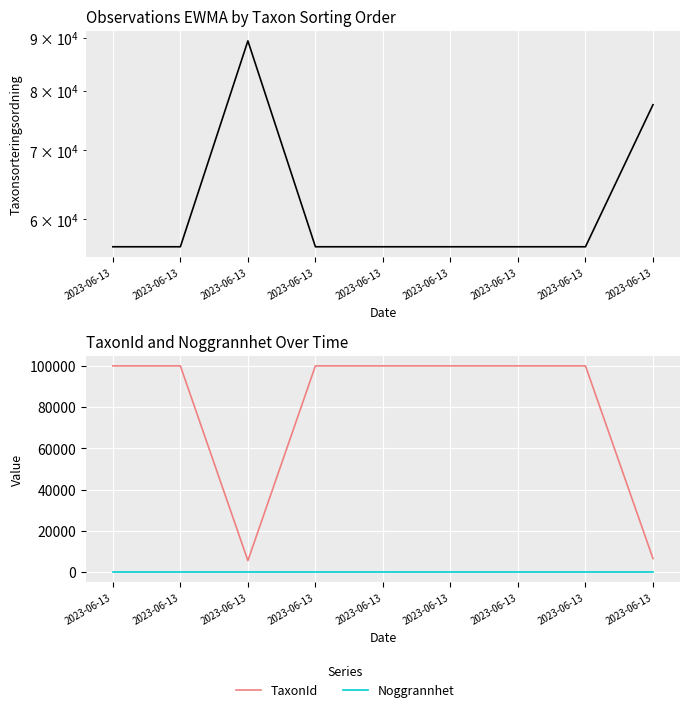

True or false: Taxonsorteringsordning and TaxonId intersect in this chart.

True